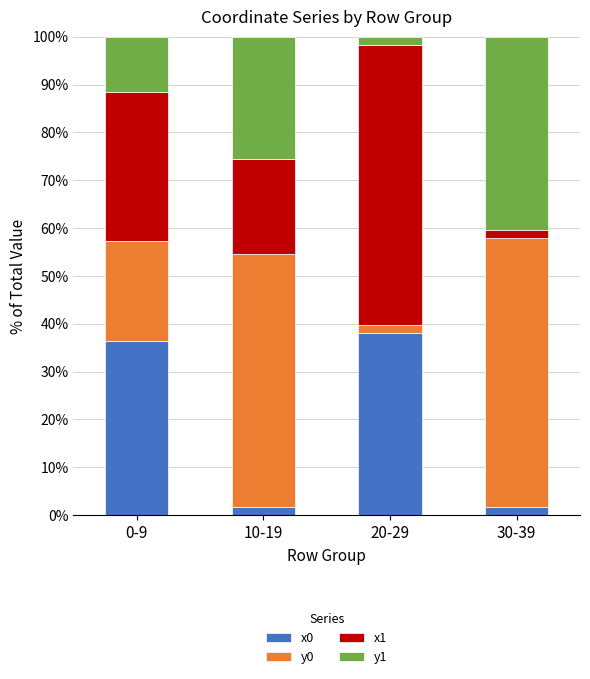

What is the total value across all series at 0-9?

100.0